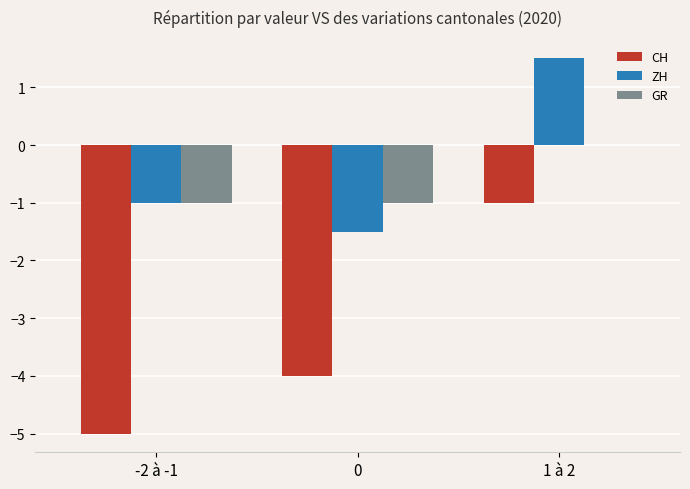

How many ZH values are between -1 and 1?

1